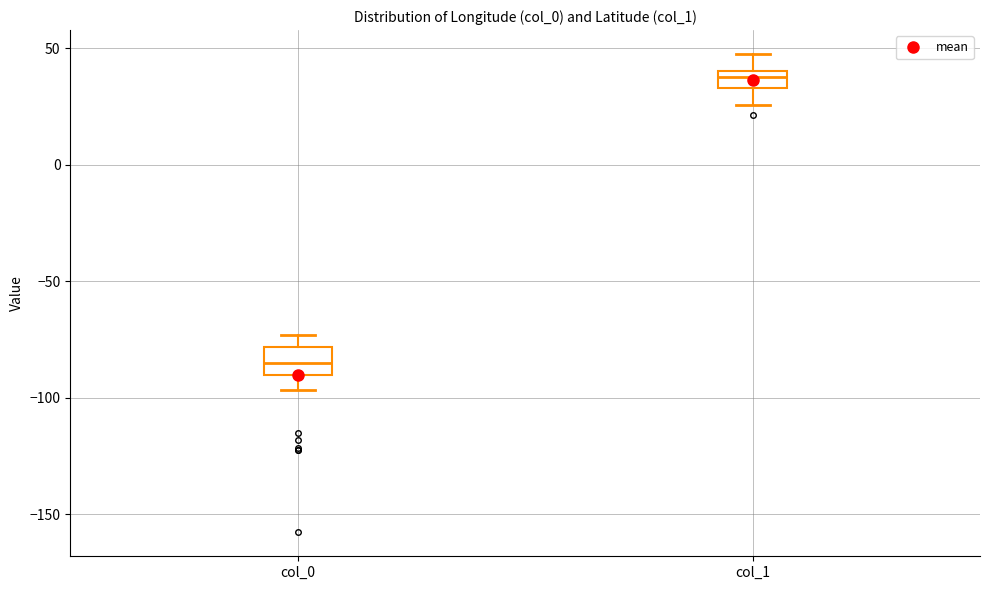

Reading left to right, read every box against the y-axis: the position of its median line, the range the box covers, and the ends of its whiskers. The values are not printed on the chart, so give them approximately, as read against the axis.

col_0: median -85, box -90 to -80, whiskers -95 to -75
col_1: median 40 (inside the box), box 35 to 40, whiskers 25 to 50